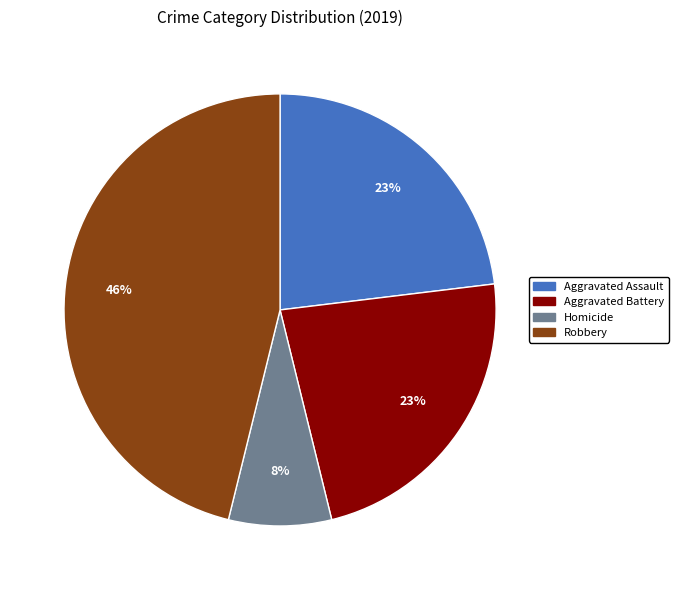

To the nearest percent, what is the difference between the largest and smallest slice percentages?

38%